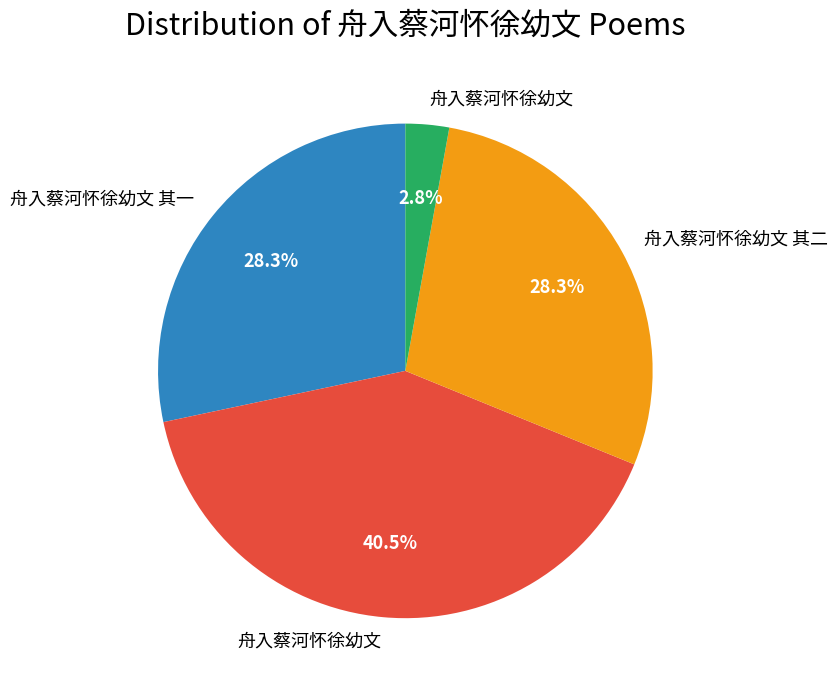

How many slices are in this pie chart?

4